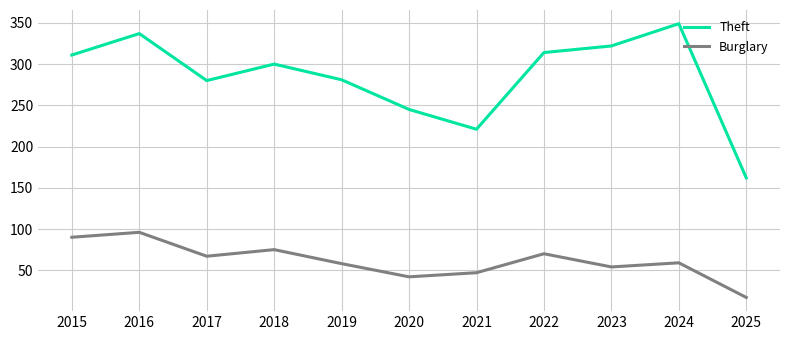

Which series has the widest spread of values?

Theft